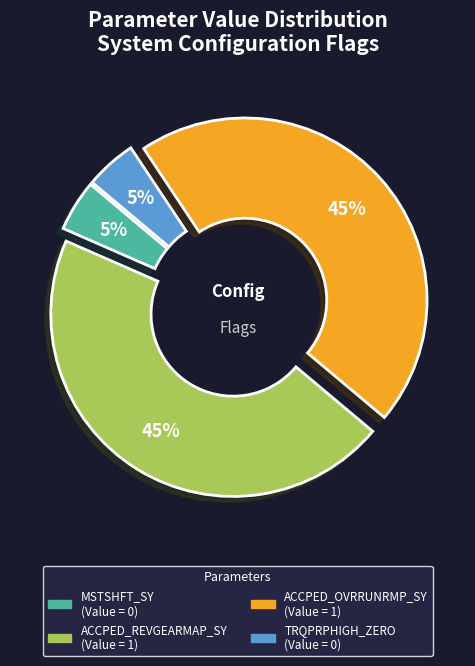

Which slice is the smallest?

MSTSHFT_SY